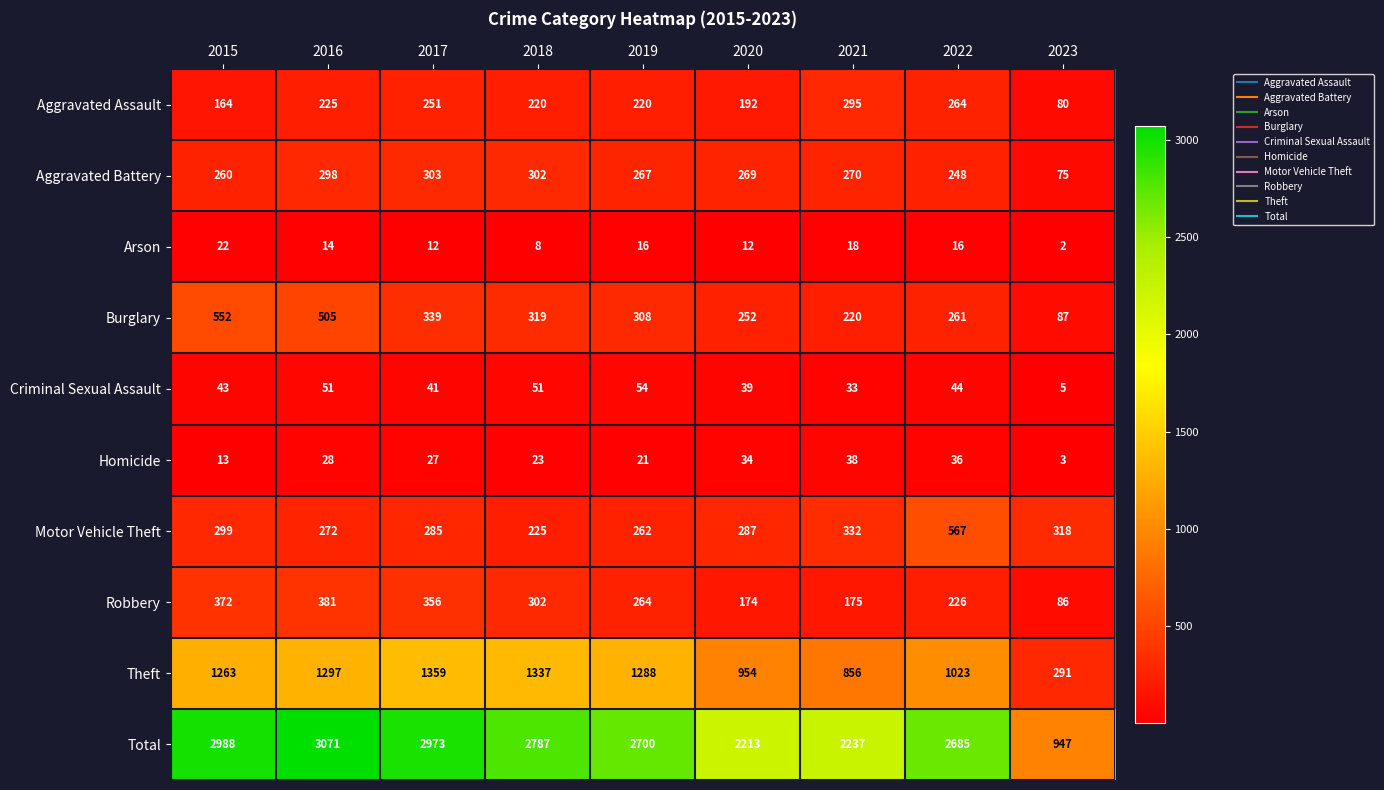

Between 2015 and 2019, which series saw the biggest shift?

Total